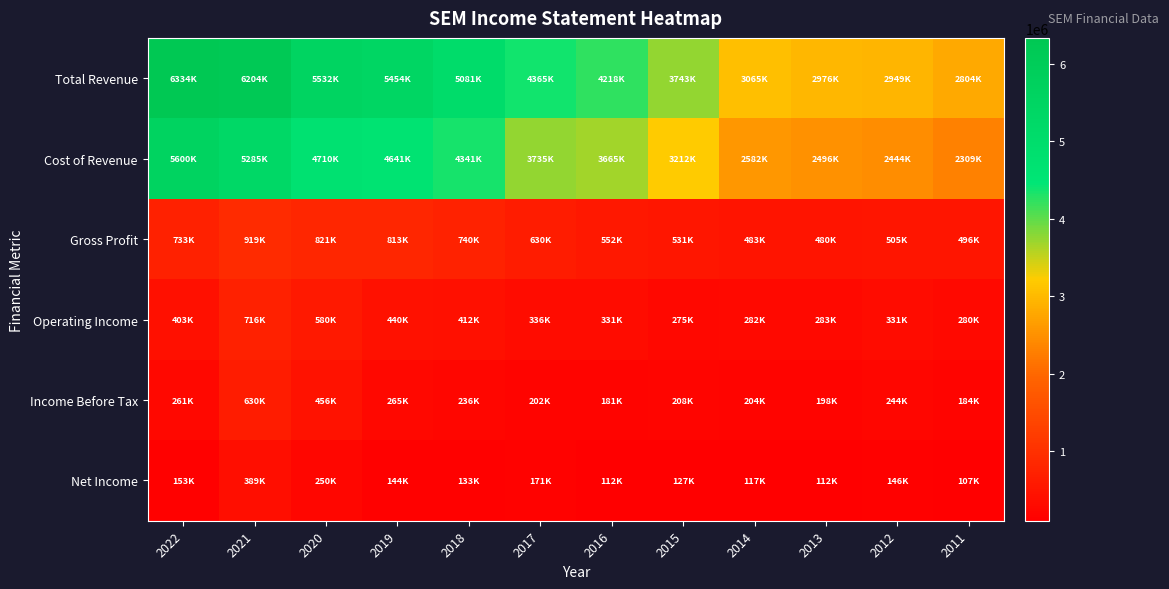

Reading left to right, what are all the values shown in this chart?

Total Revenue: 2022=6333500	2021=6204500	2020=5531700	2019=5453900	2018=5081300	2017=4365200	2016=4217500	2015=3742700	2014=3065000	2013=2975600	2012=2949000	2011=2804500
Cost of Revenue: 2022=5600200	2021=5285100	2020=4710400	2019=4641000	2018=4341100	2017=3735300	2016=3665400	2015=3211500	2014=2582300	2013=2495500	2012=2443600	2011=2308600
Gross Profit: 2022=733400	2021=919400	2020=821300	2019=812900	2018=740200	2017=629900	2016=552100	2015=531200	2014=482700	2013=480200	2012=505400	2011=495900
Operating Income: 2022=403300	2021=715900	2020=580000	2019=440300	2018=412100	2017=336100	2016=330900	2015=274800	2014=282200	2013=282700	2012=330800	2011=279700
Income Before Tax: 2022=260600	2021=629700	2020=456500	2019=264700	2018=235600	2017=202500	2016=180700	2015=208400	2014=203800	2013=197800	2012=243600	2011=183700
Net Income: 2022=153400	2021=388800	2020=250100	2019=143500	2018=133300	2017=171400	2016=111900	2015=126900	2014=117300	2013=111900	2012=145700	2011=106600